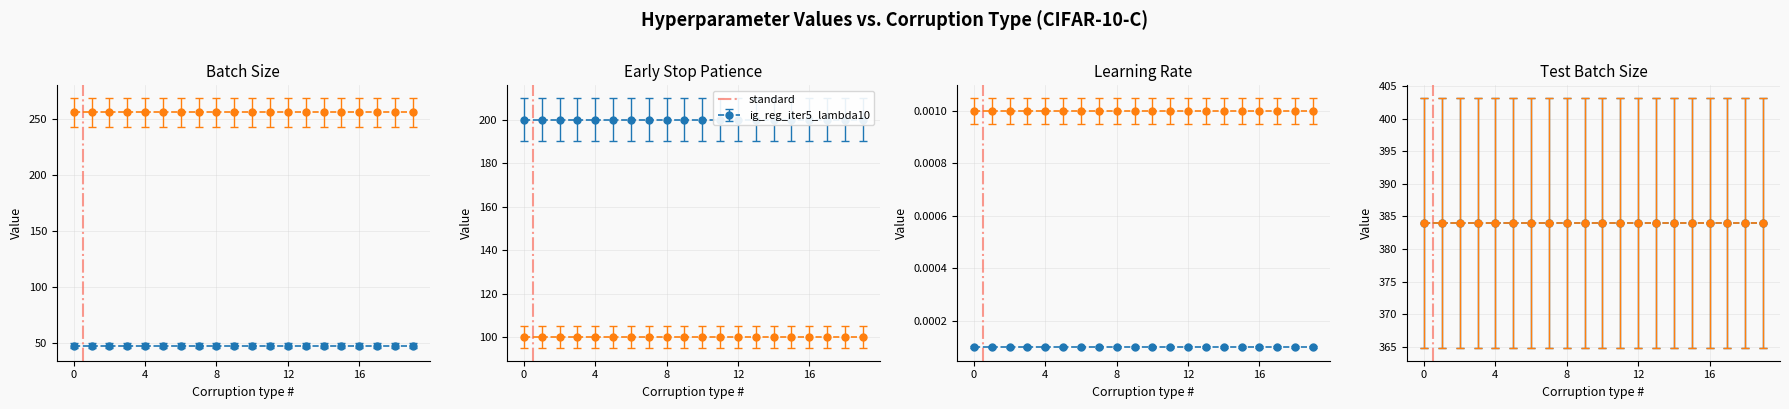

Is it true that standard equals 82 at speckle_noise?

False